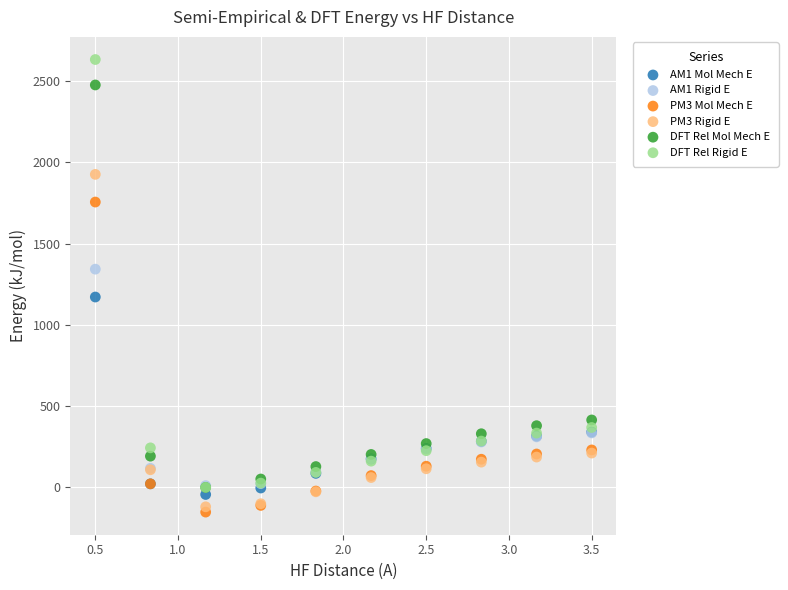

Which series has the widest spread of Y values?

DFT Rel Rigid E